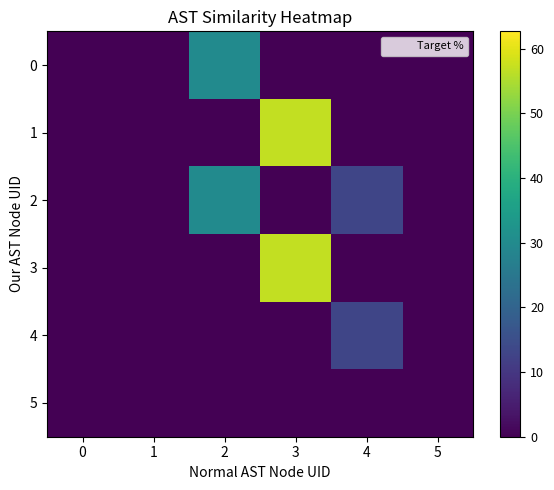

Reading right to left, extract all data points from this chart.

0: 5=0.0	4=0.0	3=0.0	2=30.0	1=0.0	0=0.0
1: 5=0.0	4=0.0	3=57.0	2=0.0	1=0.0	0=0.0
2: 5=0.0	4=13.0	3=0.0	2=30.0	1=0.0	0=0.0
3: 5=0.0	4=0.0	3=57.0	2=0.0	1=0.0	0=0.0
4: 5=0.0	4=13.0	3=0.0	2=0.0	1=0.0	0=0.0
5: 5=0.0	4=0.0	3=0.0	2=0.0	1=0.0	0=0.0